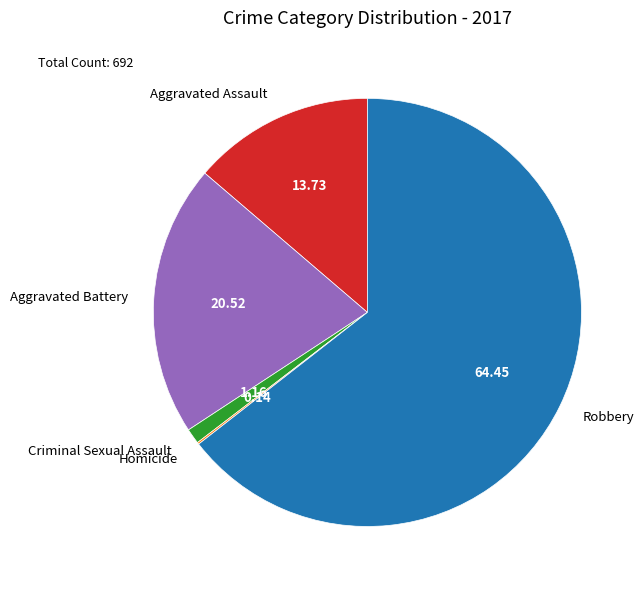

The Robbery slice represents 76% of the pie. True or false?

False